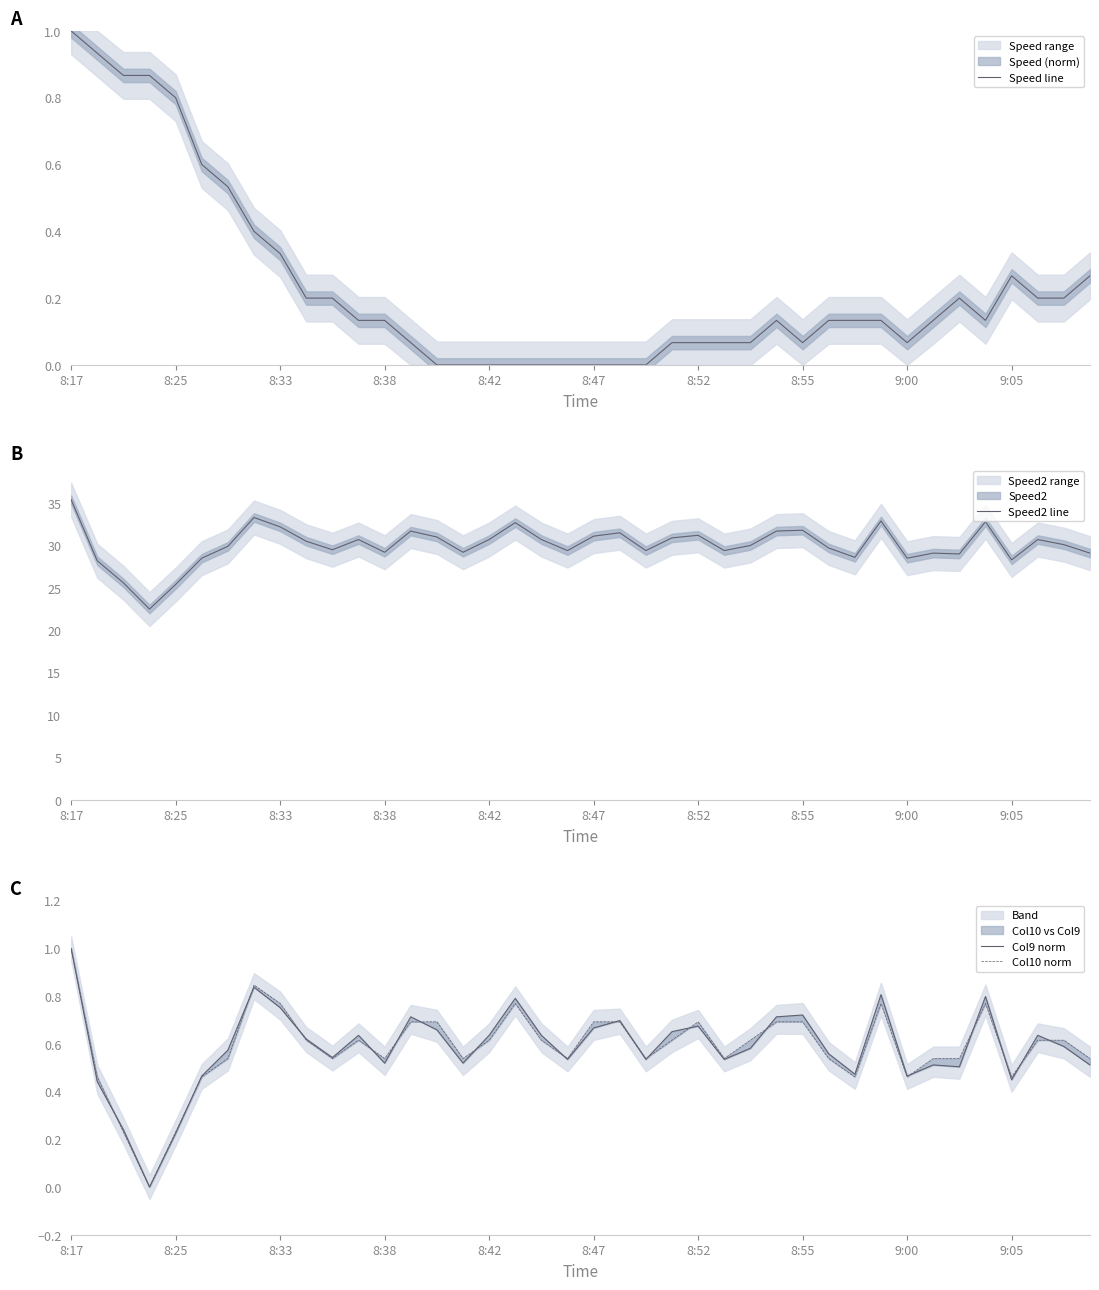

What is the average value of the Col10 norm series?

0.6